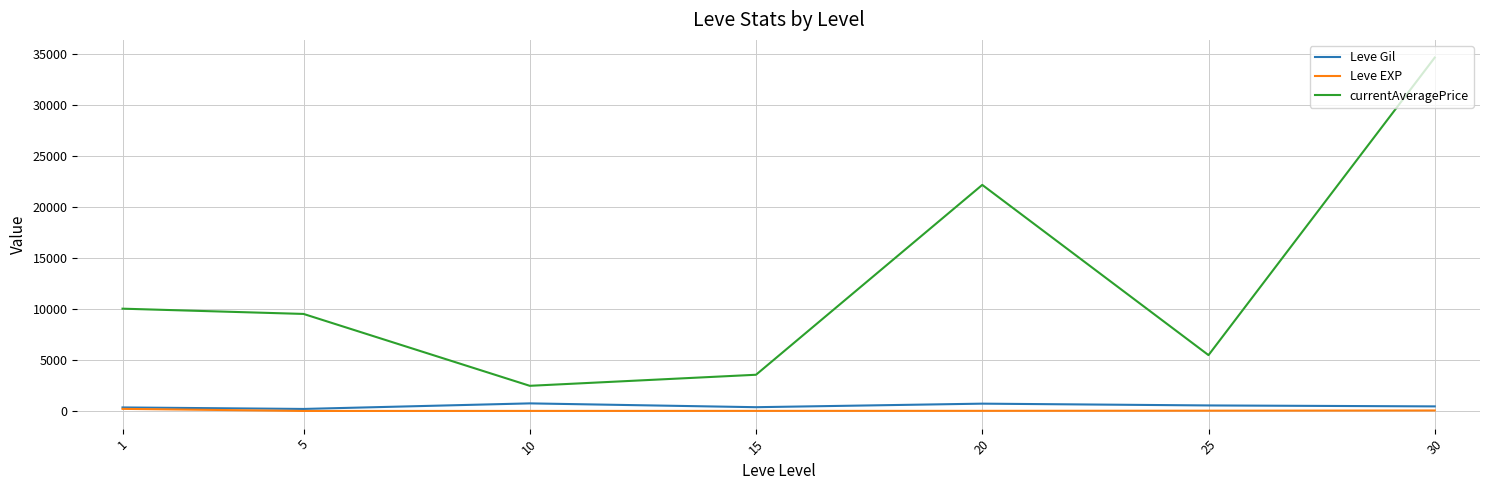

What is the maximum value shown in the chart?

34604.2